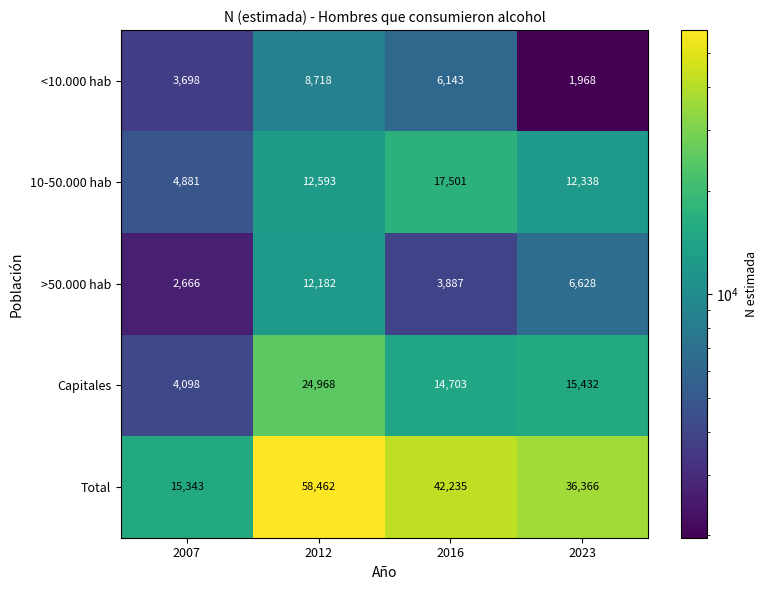

What is the spread (max minus min) of values at 2007?

12677